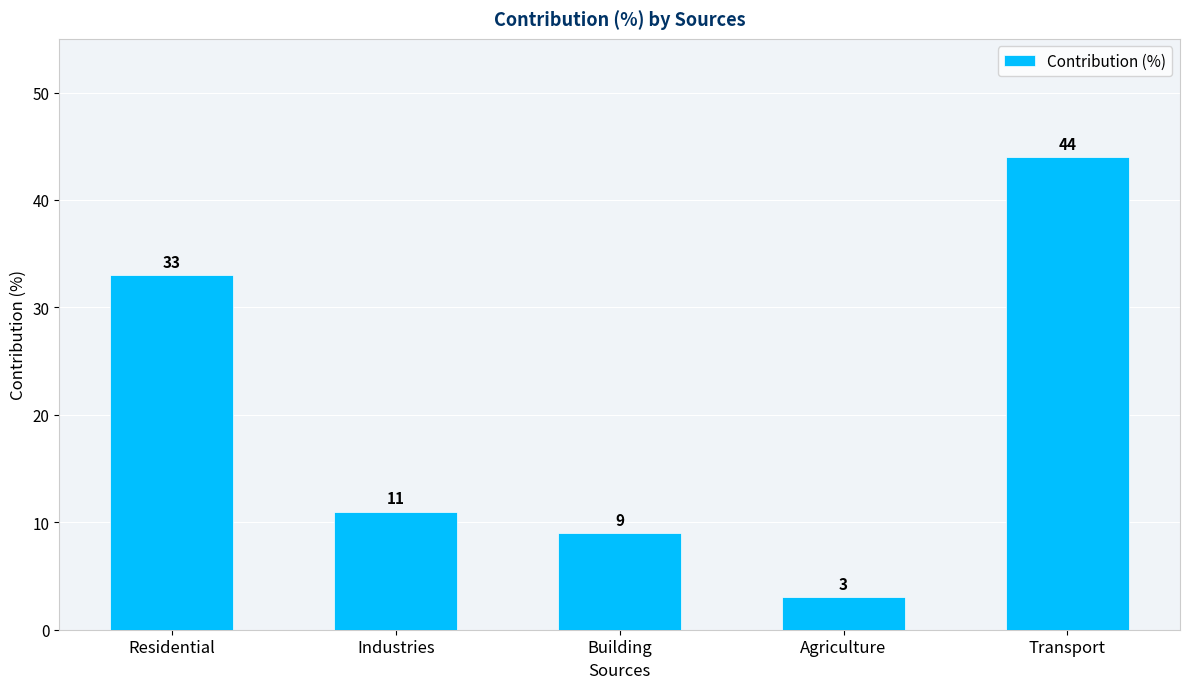

What is the change in value from Residential to Agriculture?

-30